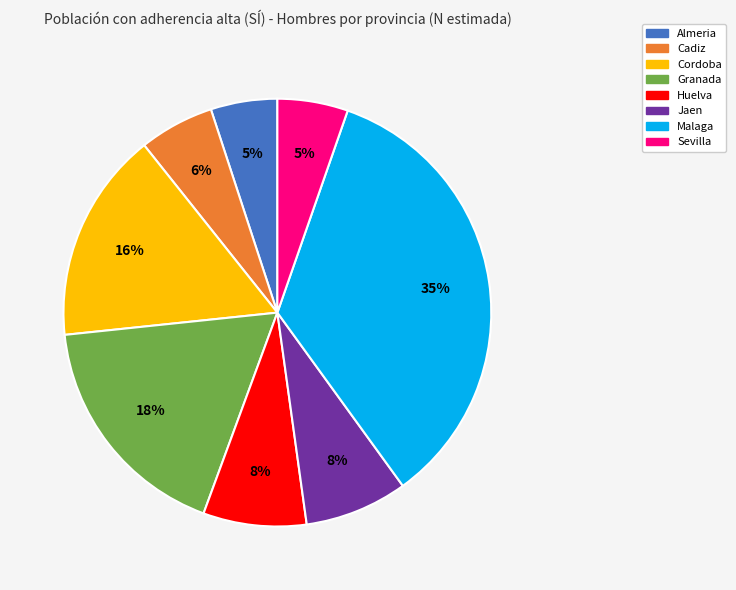

To the nearest percent, what portion does Jaen represent?

8%